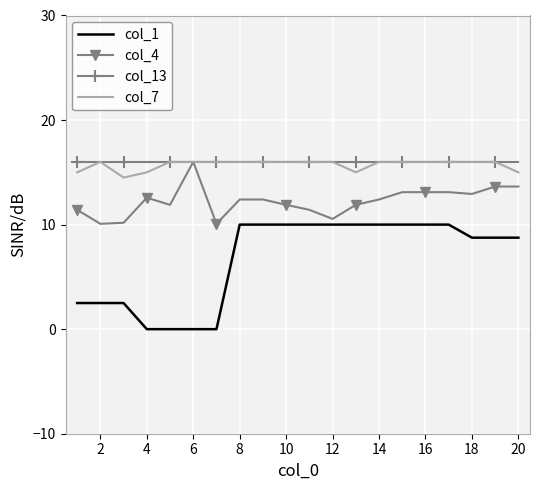

True or false: col_1 and col_7 intersect in this chart.

False